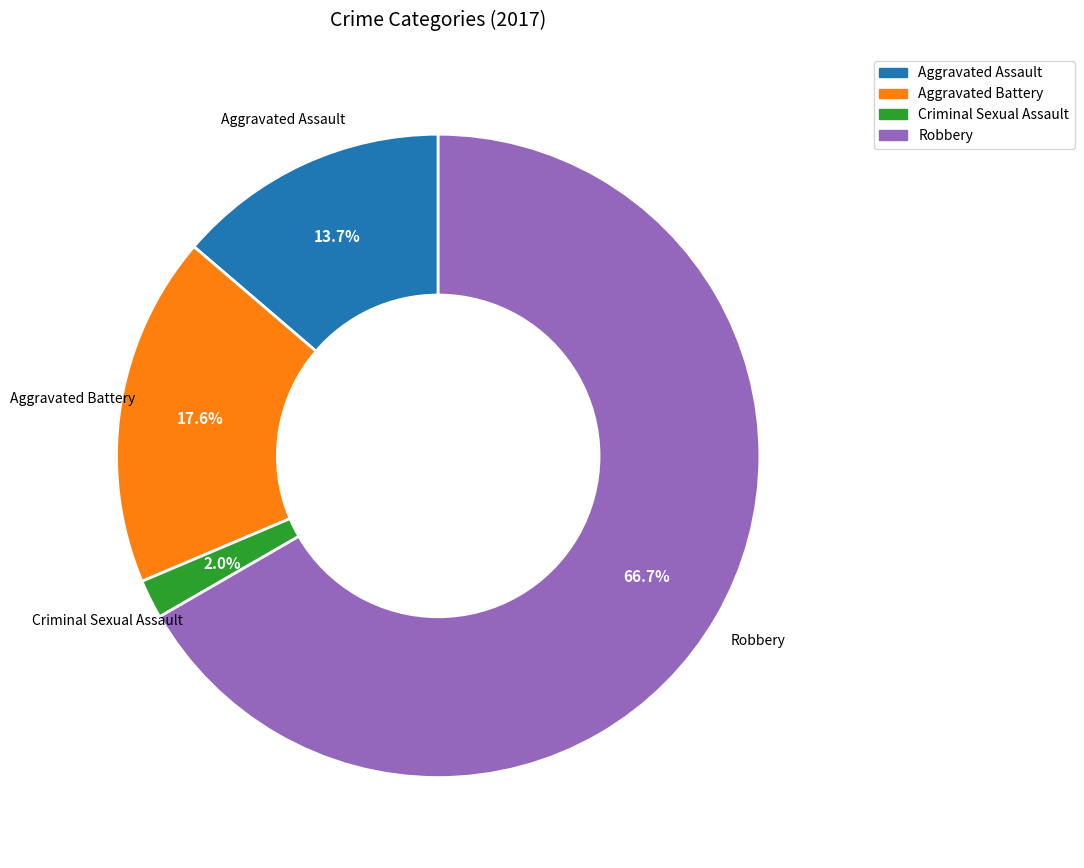

Rank the categories by value from lowest to highest.

Criminal Sexual Assault, Aggravated Assault, Aggravated Battery, Robbery